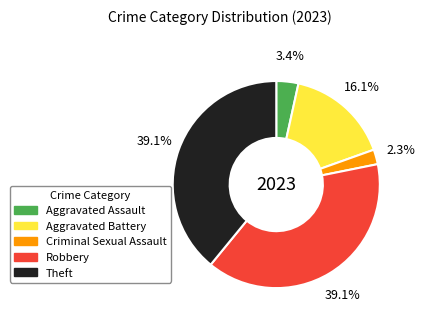

To the nearest percent, what is the combined percentage of Aggravated Battery and Theft?

55%